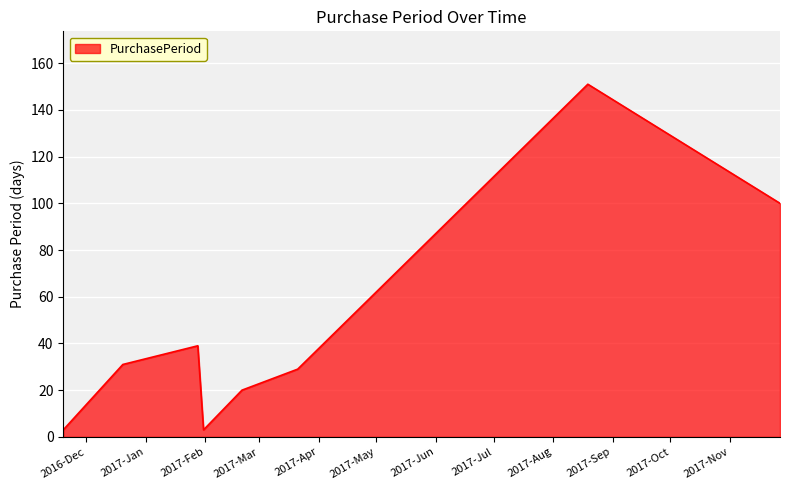

How many lines are shown in the chart?

1